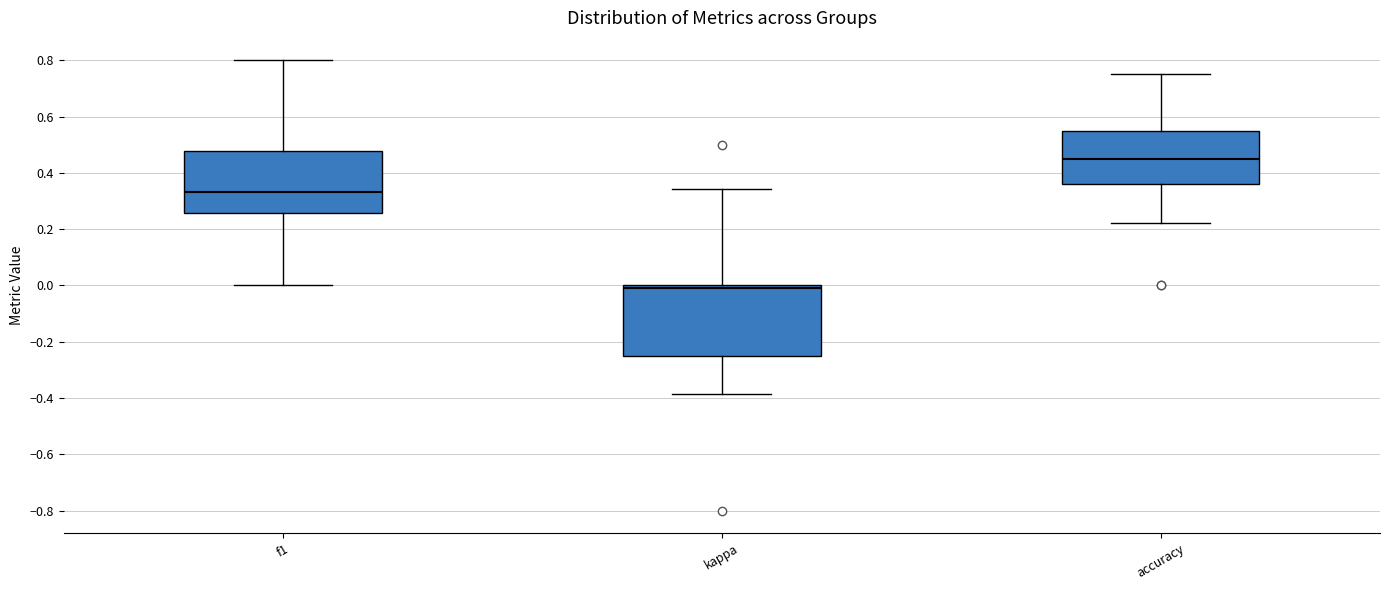

Where is the lower edge of the box for accuracy on the y-axis? The values are not printed on the chart, so give them approximately, as read against the axis.

0.36